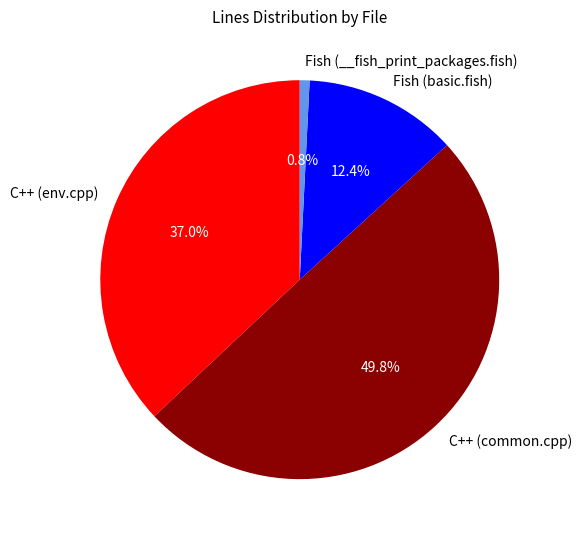

The C++ (common.cpp) slice represents 50% of the pie. True or false?

True